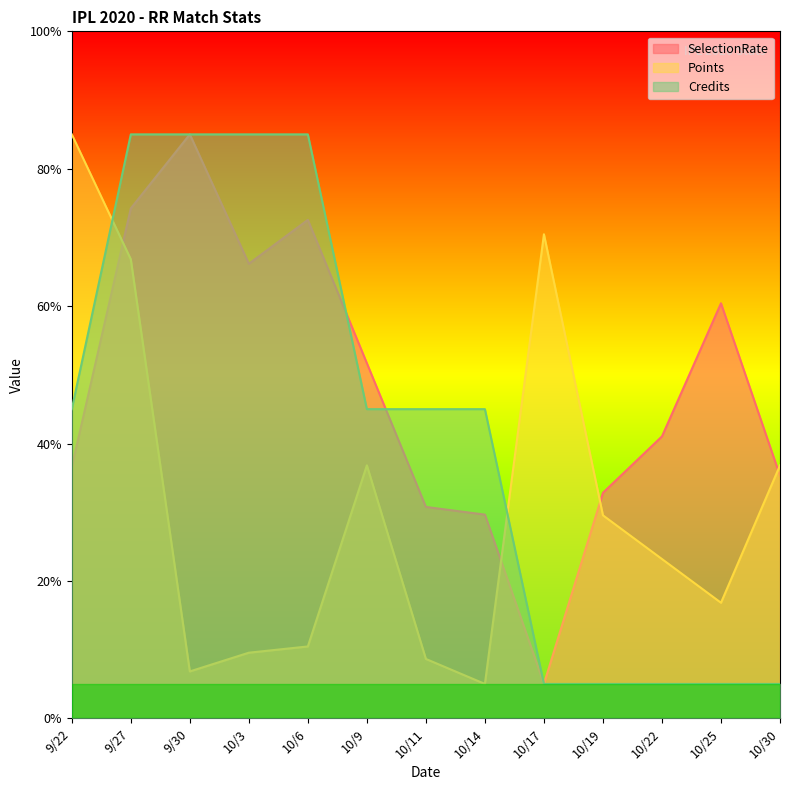

True or false: Points has a value of 85.0 at 9/22.

True